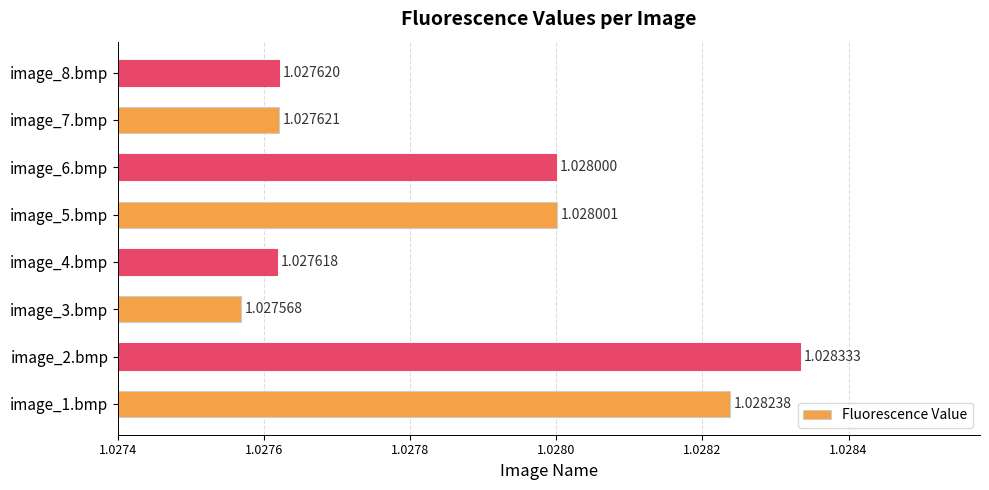

What is the sum of all values?

8.2